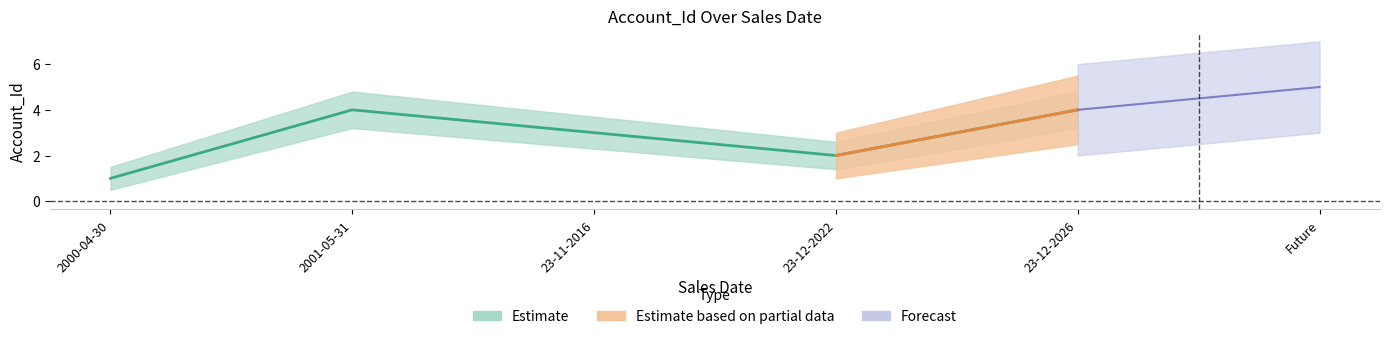

Which series has the widest spread of values?

Estimate